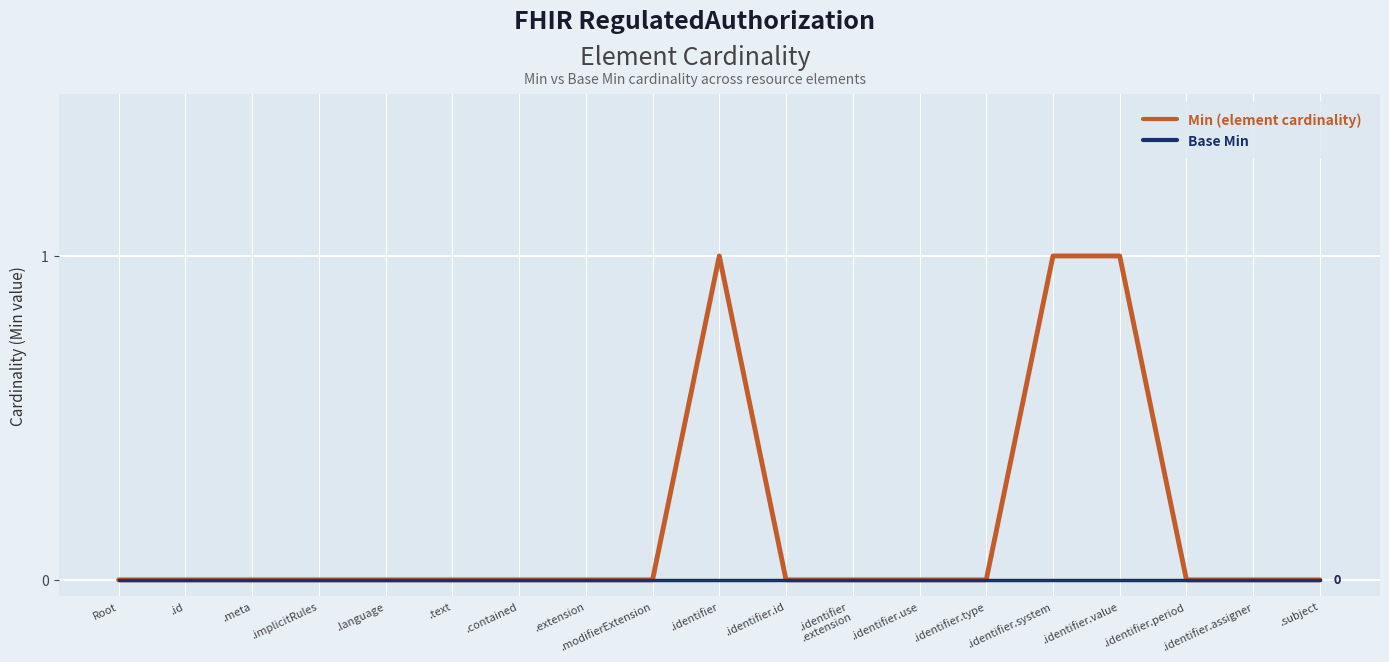

Count the Min (element cardinality) values in the range 0 to 1.

19